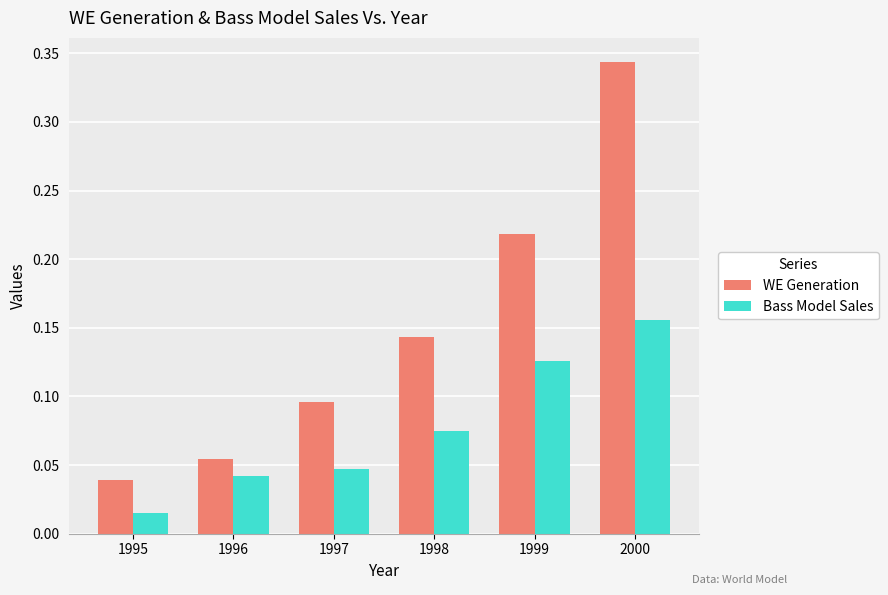

How many WE Generation values are between 0 and 1?

6